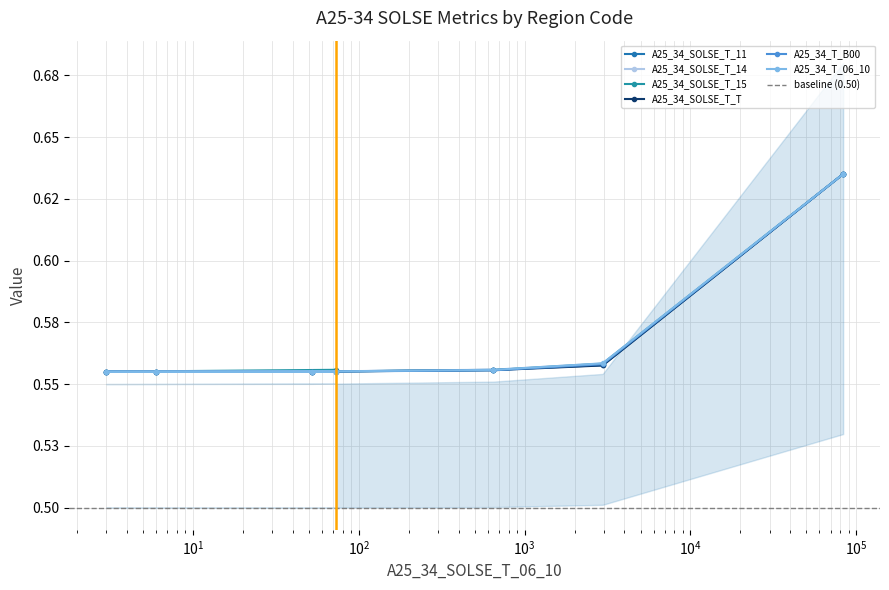

What is the maximum value for A25_34_T_06_10?

0.6